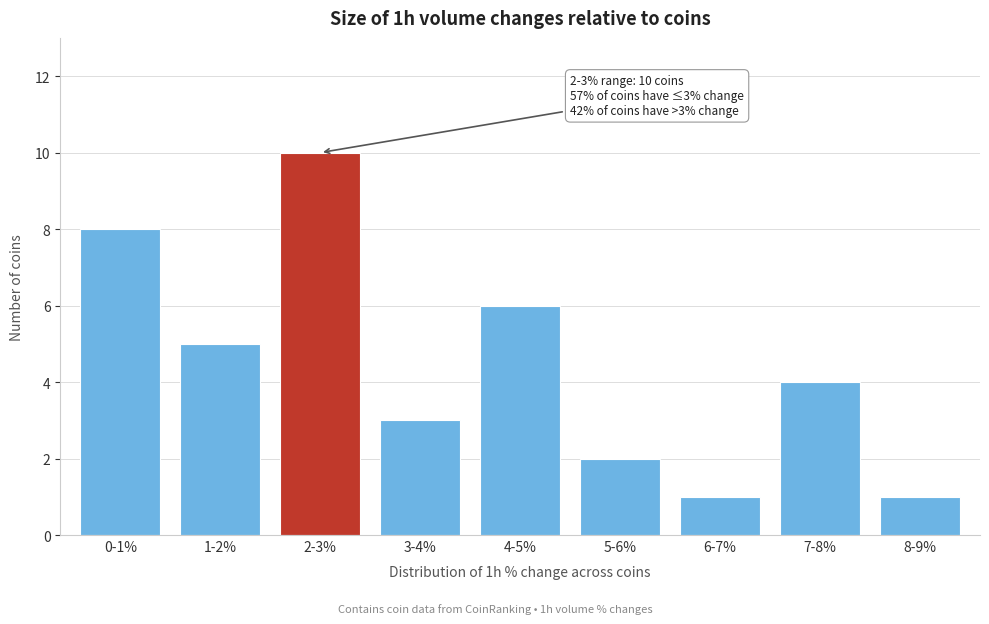

Reading right to left, transcribe all the data shown in this chart.

8-9%=1	7-8%=4	6-7%=1	5-6%=2	4-5%=6	3-4%=3	2-3%=10	1-2%=5	0-1%=8